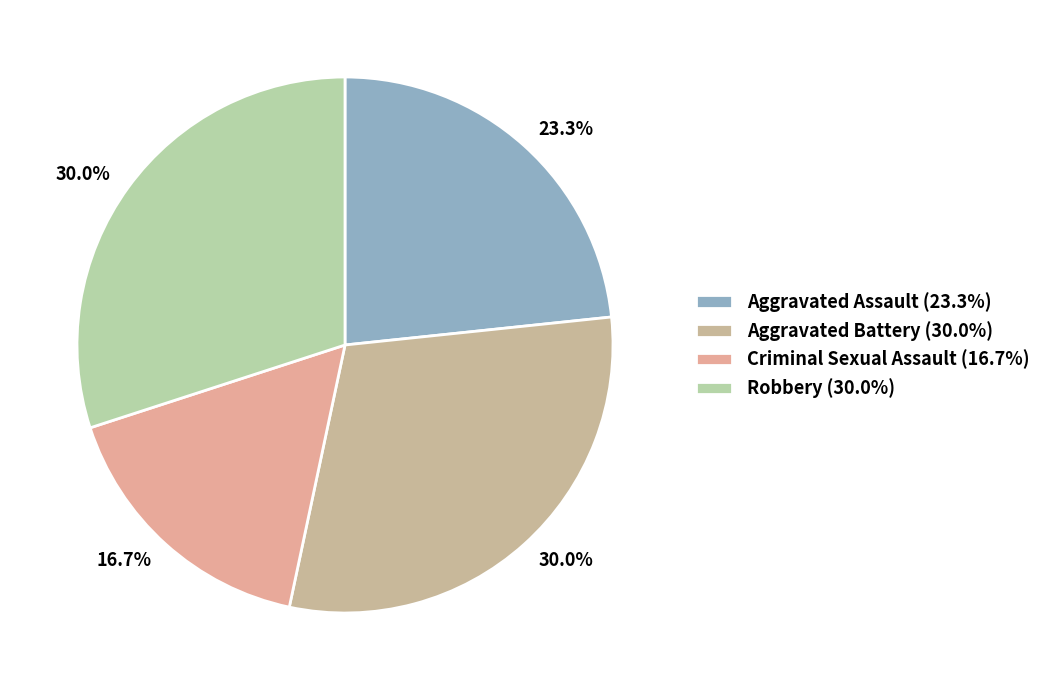

What percentage do Criminal Sexual Assault and Aggravated Battery together represent?

46.7%